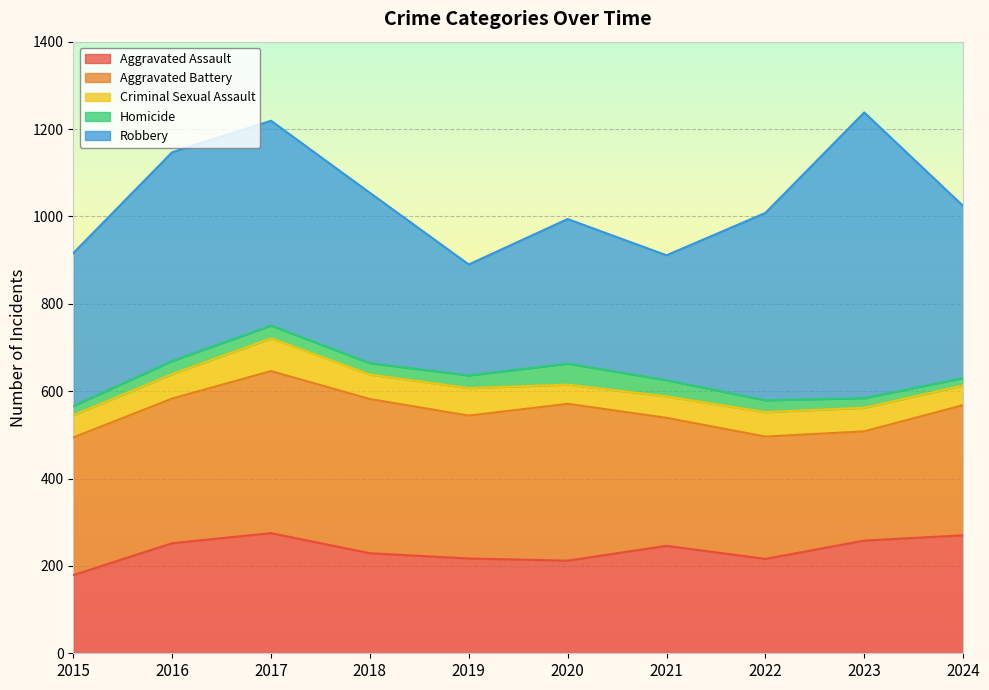

At which label does Aggravated Assault first exceed 246?

2016